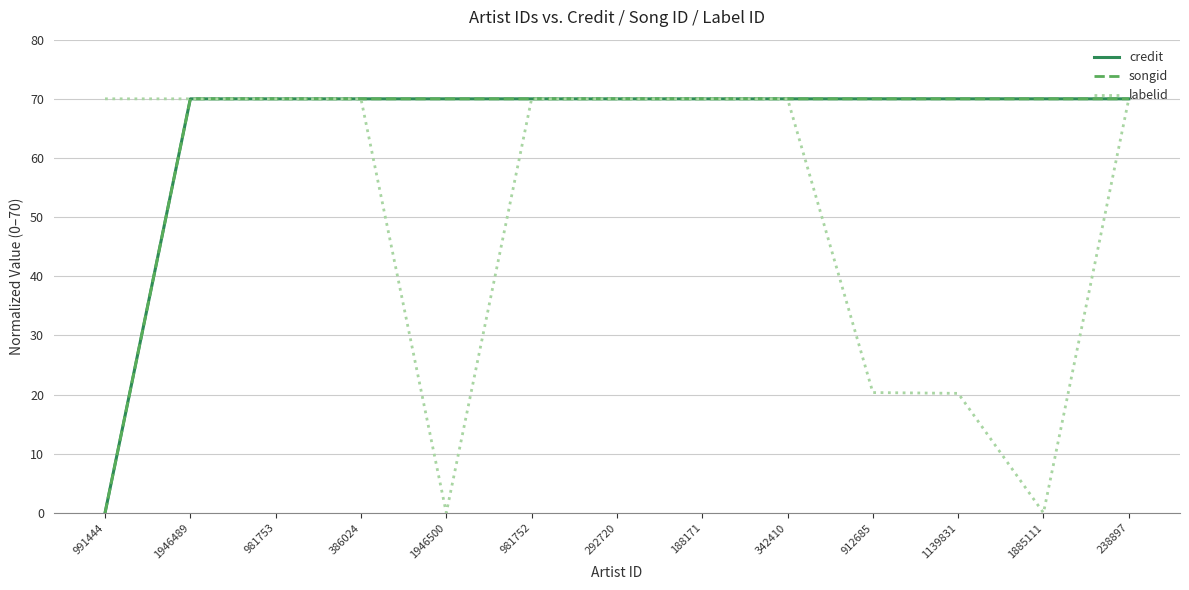

At which label does songid reach its minimum?

991444